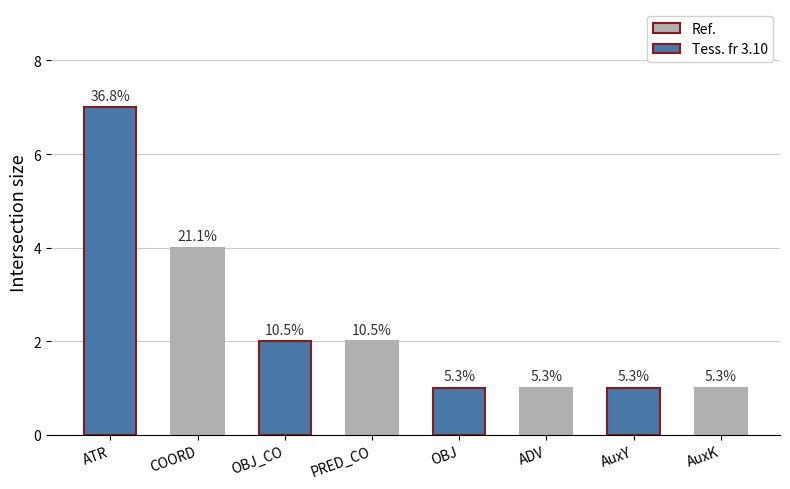

What is the ratio of the value at OBJ to the value at PRED_CO?

0.5